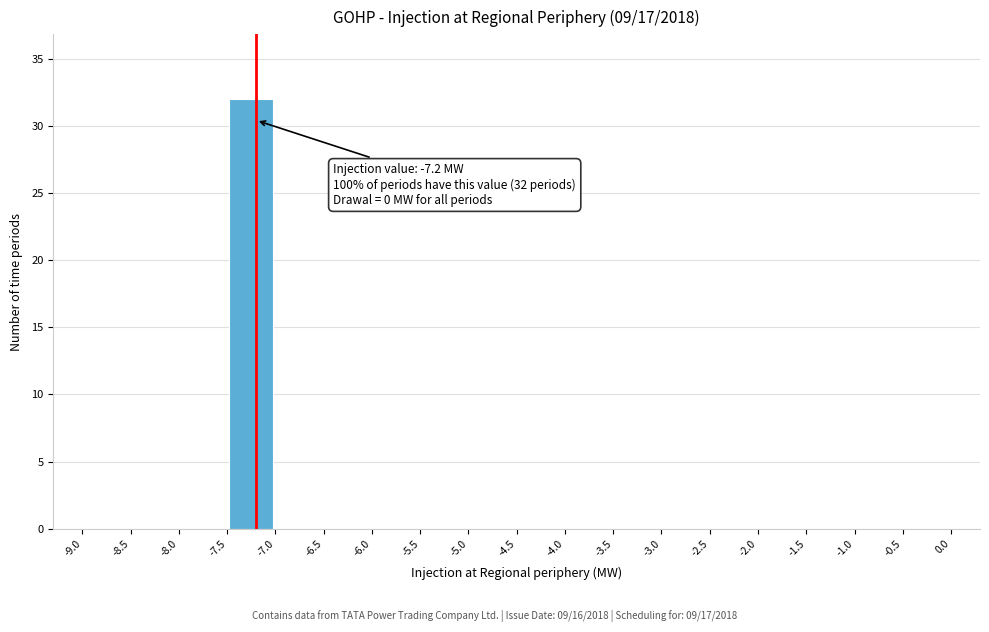

Which range on the x-axis has the tallest bar?

-7.5 to -7.0